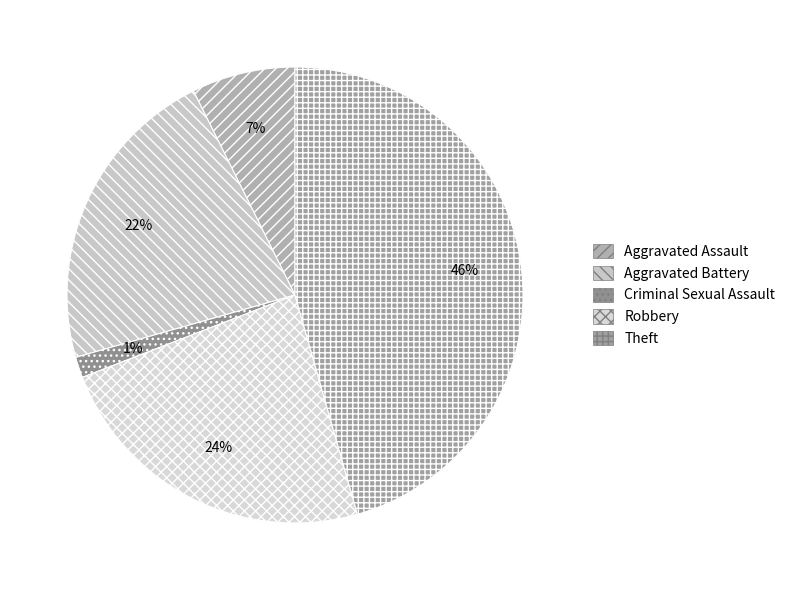

Is it true that Aggravated Battery is 22% of the pie?

True